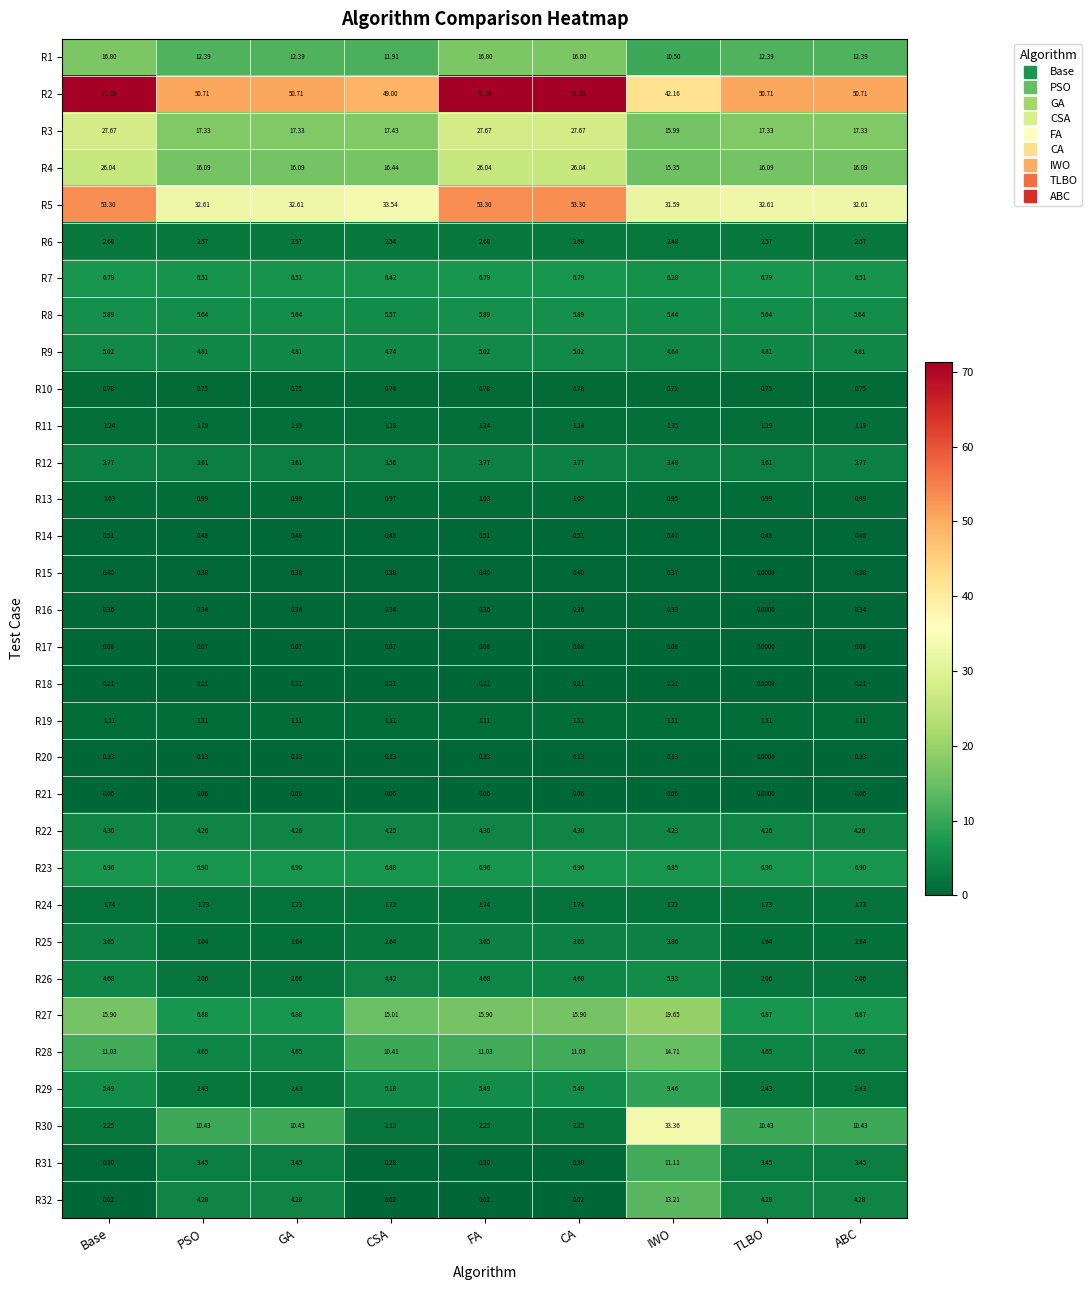

Which label corresponds to the smallest value in the chart?

TLBO